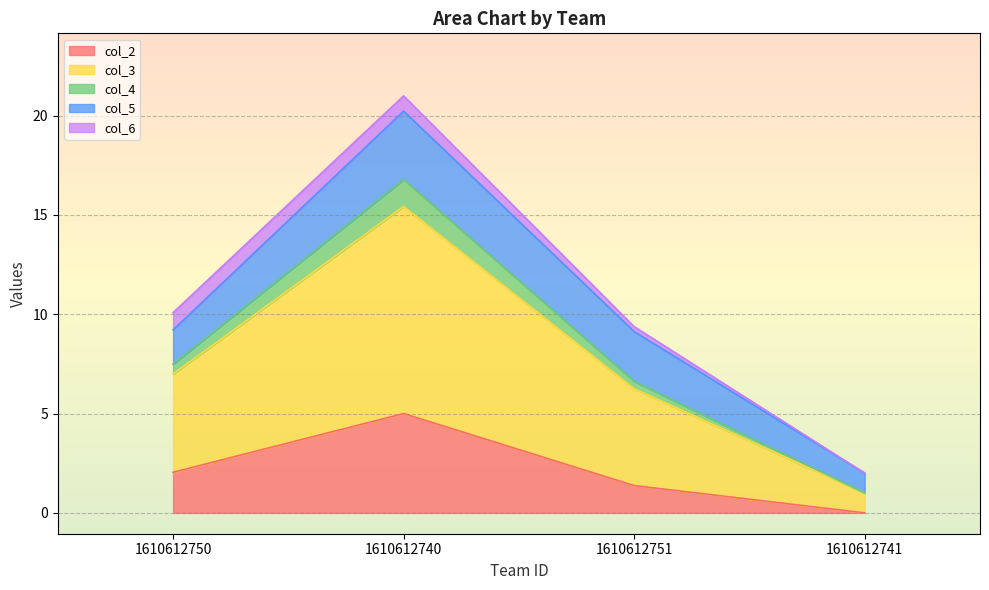

At which category is the sum across all series the highest?

1610612740